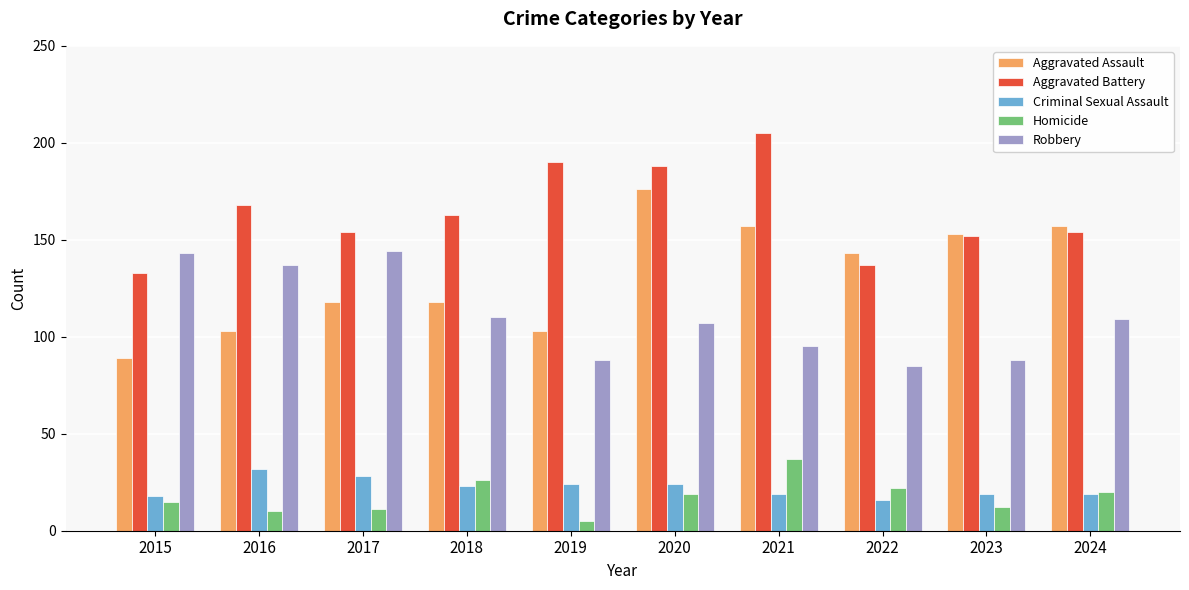

Read the Aggravated Assault value at 2022, to the nearest 10.

140